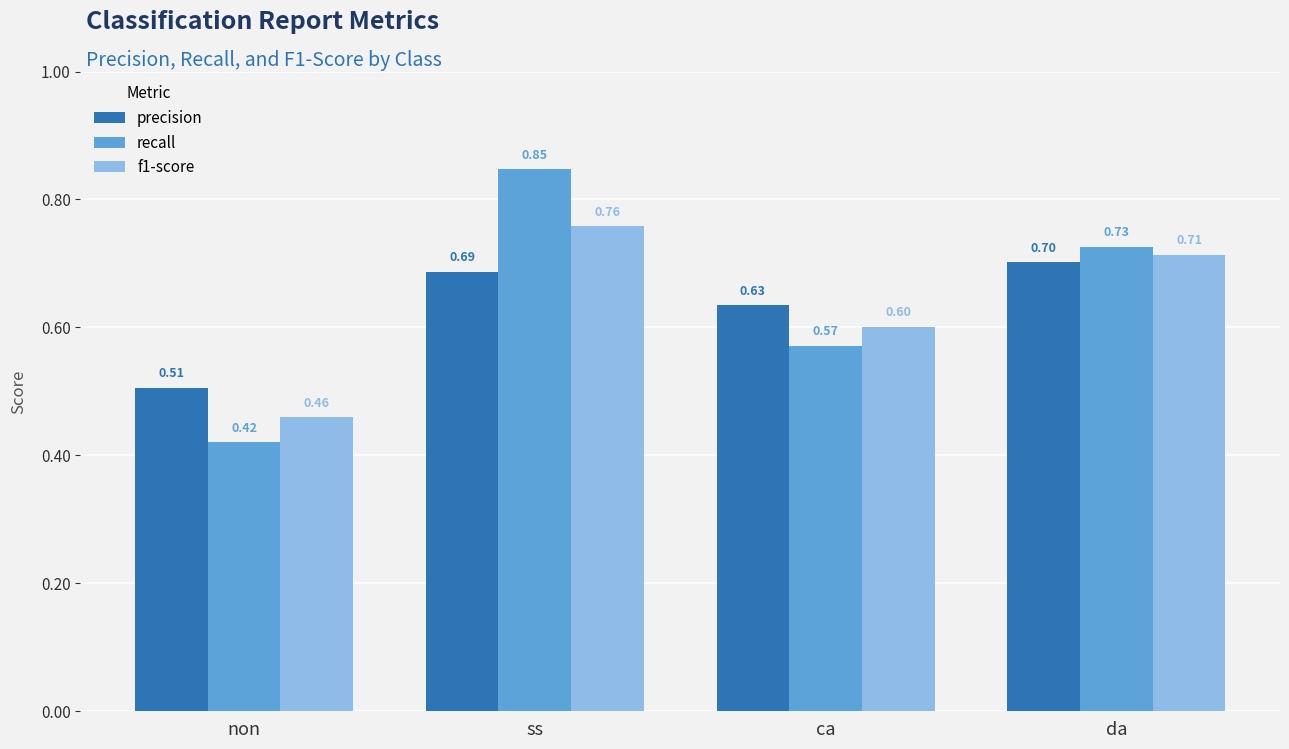

Rank the series at ca from highest to lowest value.

precision, f1-score, recall